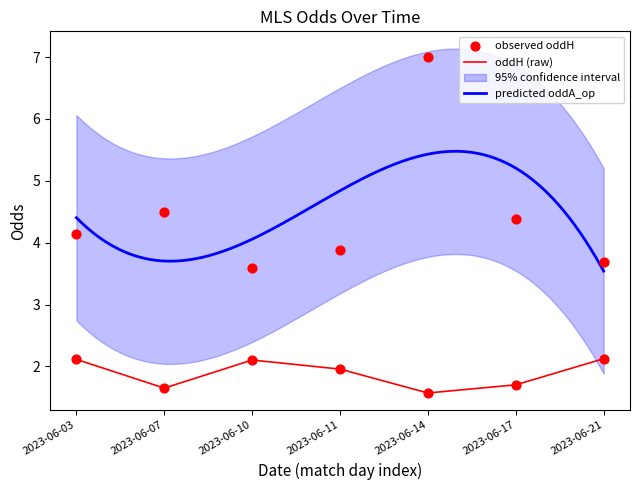

True or false: oddH (raw) has a value of 2.1 at 2023-06-21.

True